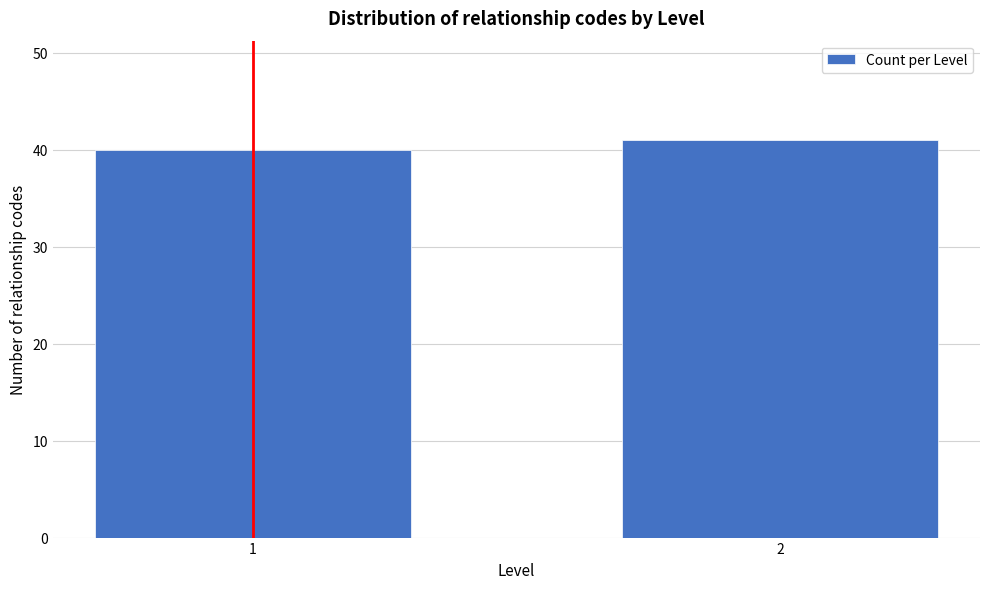

Reading left to right, extract all data points from this chart.

1=40	2=41